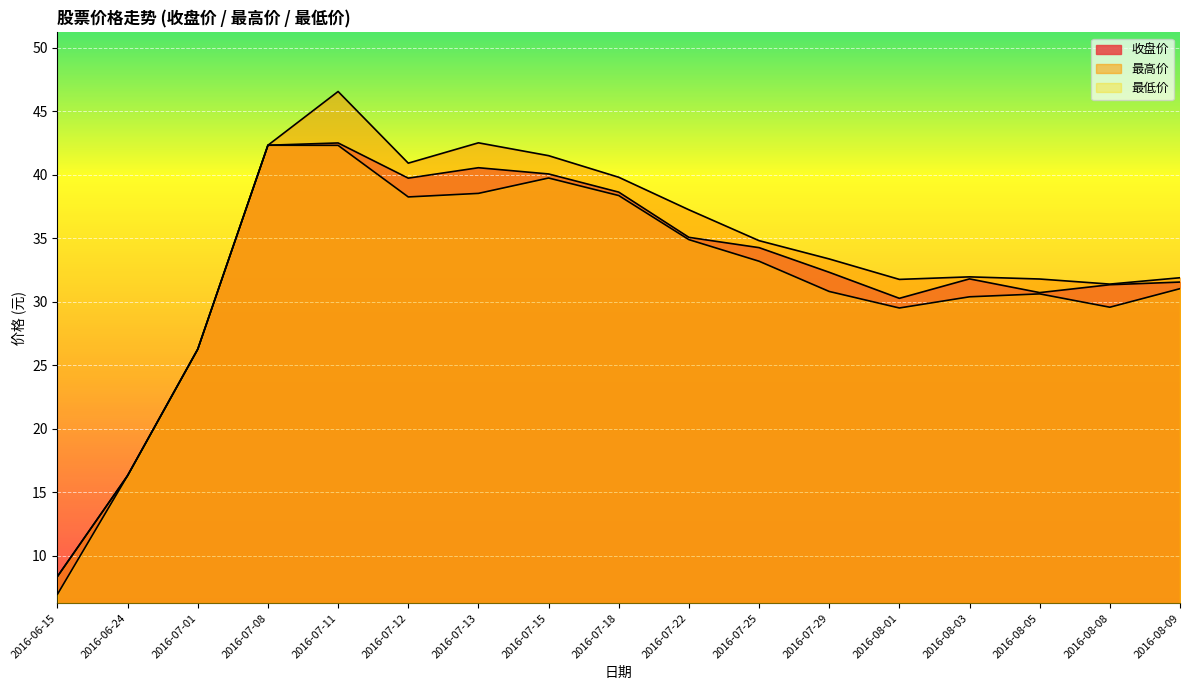

Where is the first local maximum for 最高价?

2016-07-11